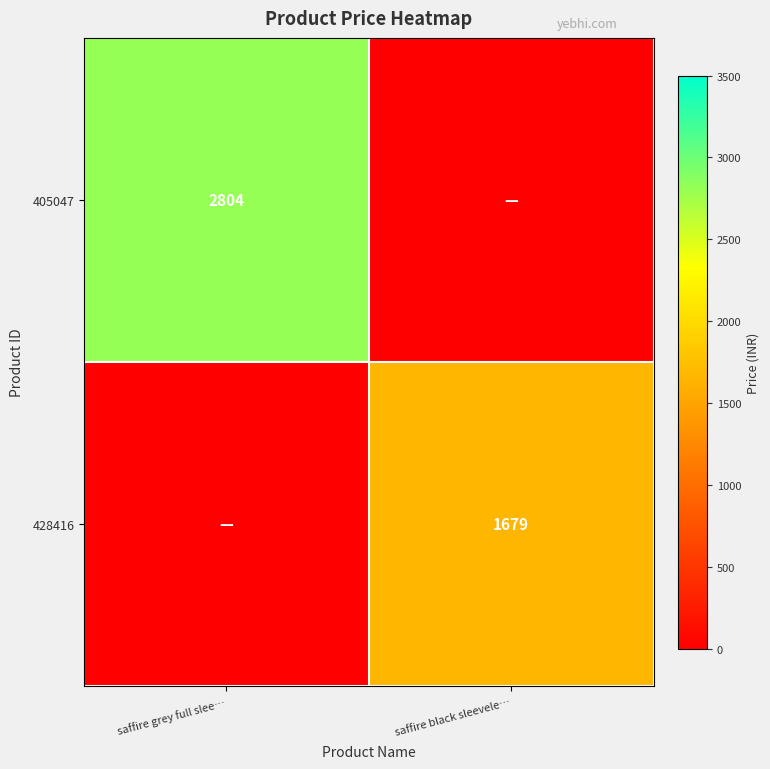

Is it true that 428416 equals 1679 at saffire black sleevele…?

True